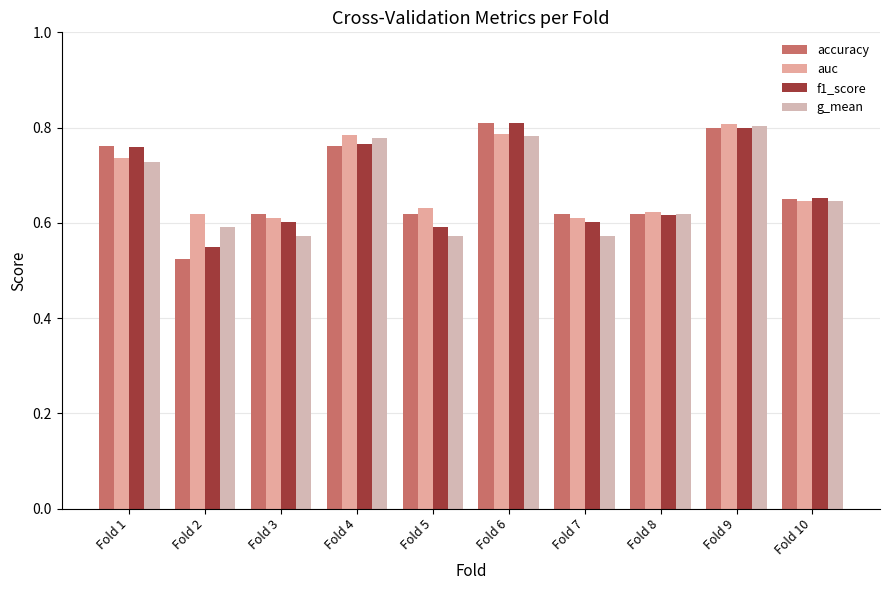

How many bars are there in each group?

4